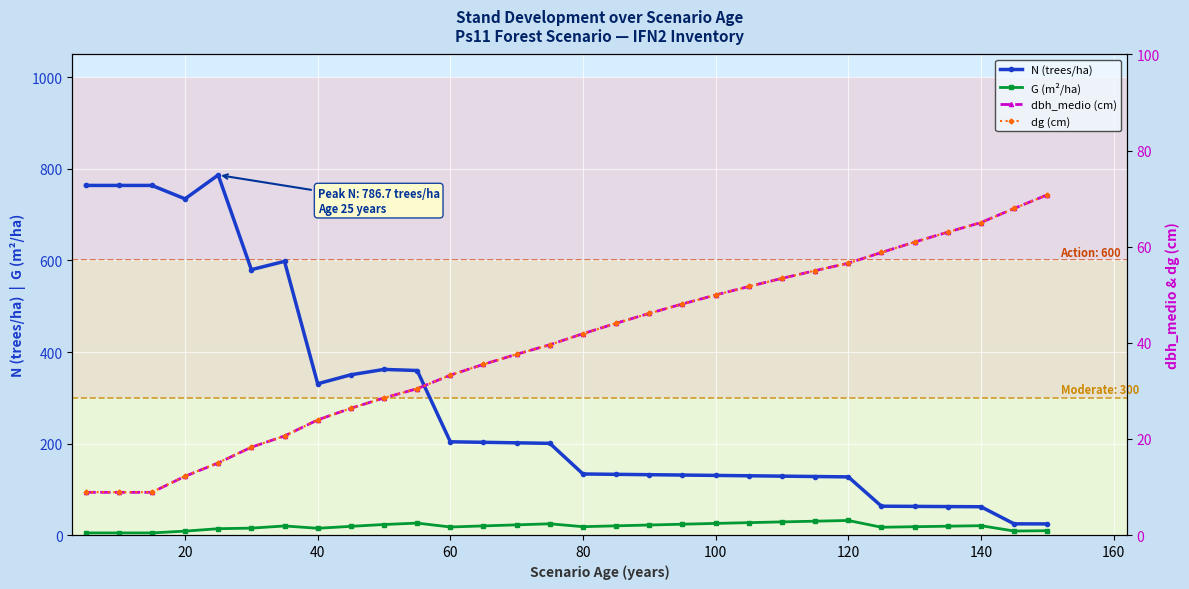

At how many categories does at least one series exceed 88?

24